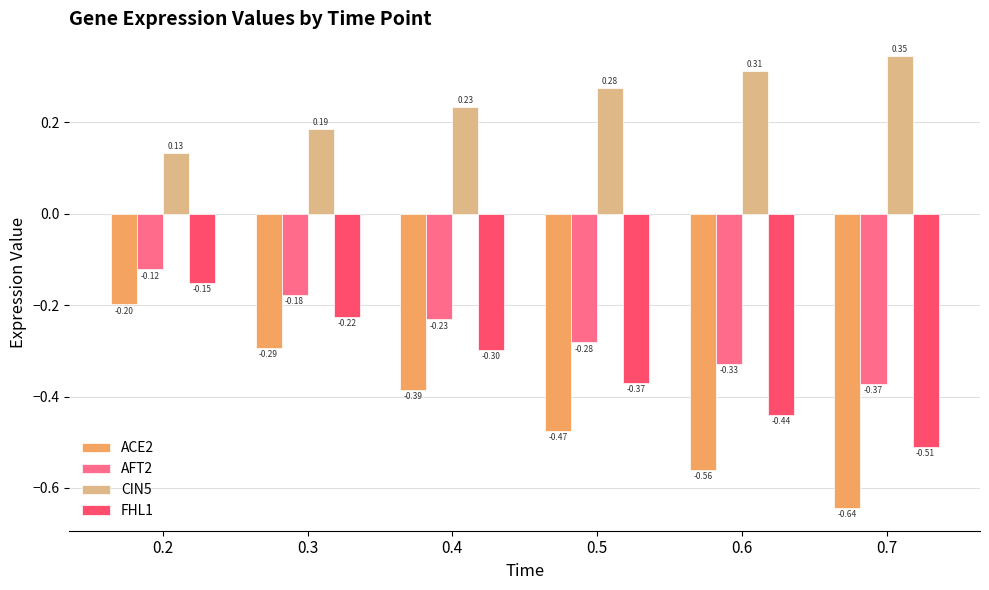

Count the number of categories in the chart.

6